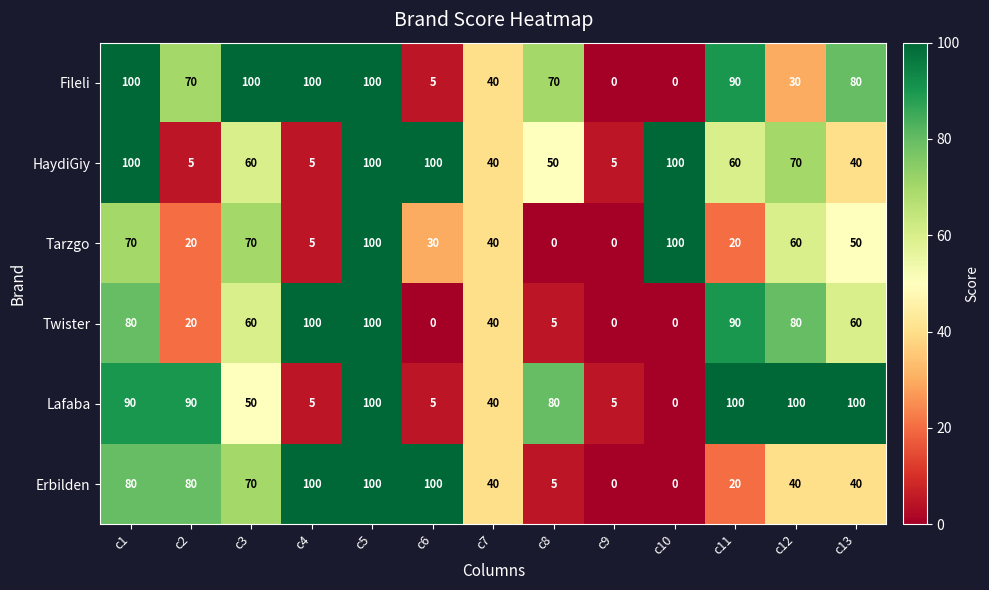

Which series has the largest total across all categories?

Fileli